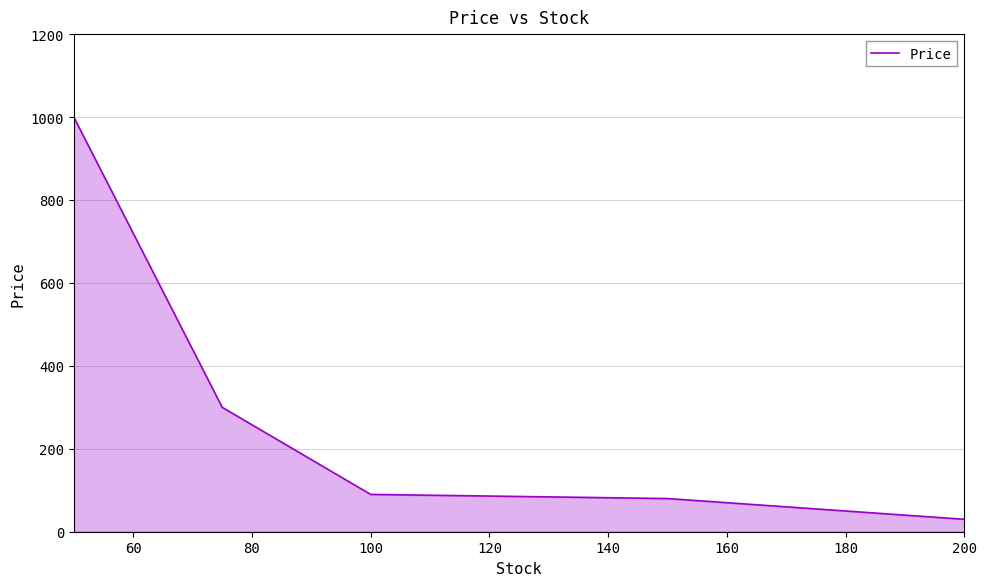

True or false: there are more than 2 points higher than both neighbors.

False